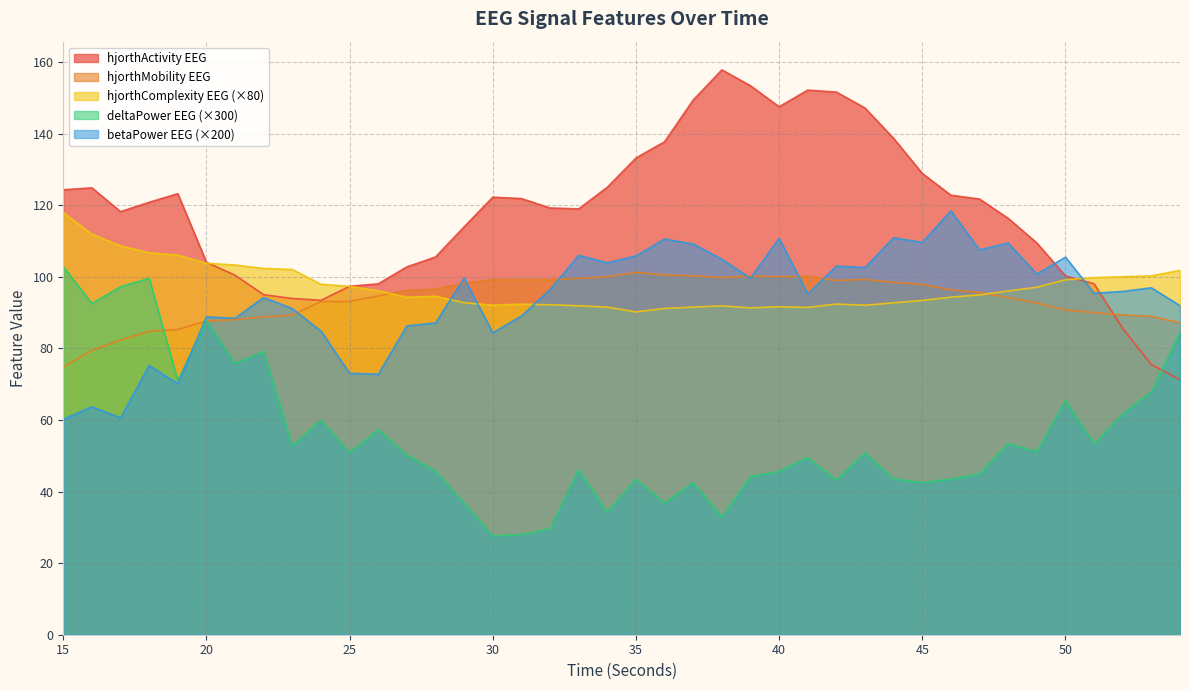

List the series in order of their peak value, lowest first.

hjorthMobility_EEG, deltaPower_EEG, hjorthComplexity_EEG, betaPower_EEG, hjorthActivity_EEG